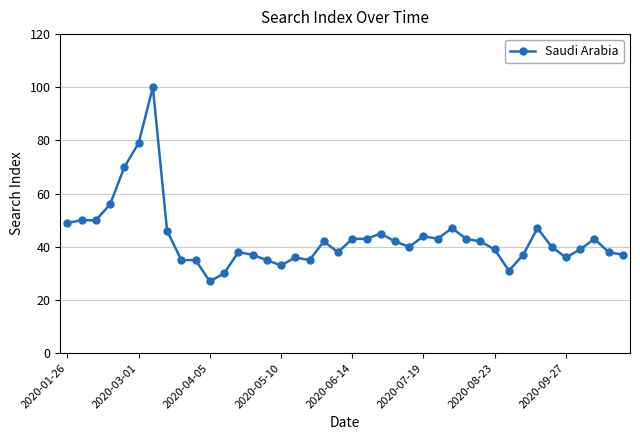

What is the value of the 18th point from the left?

35